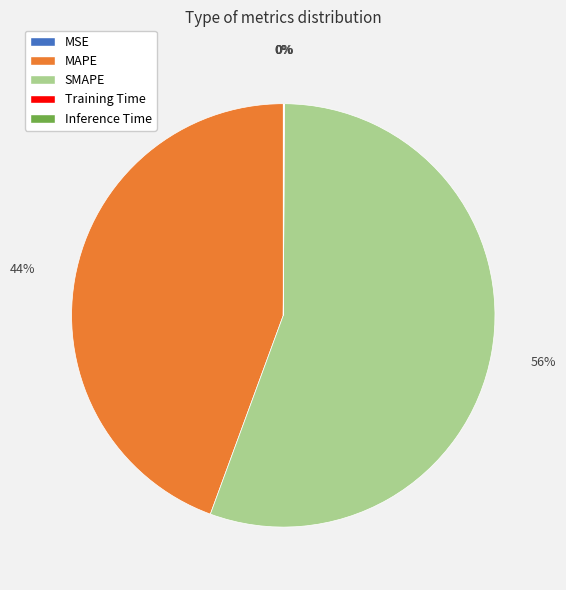

To the nearest percent, what percentage of the pie is SMAPE?

56%